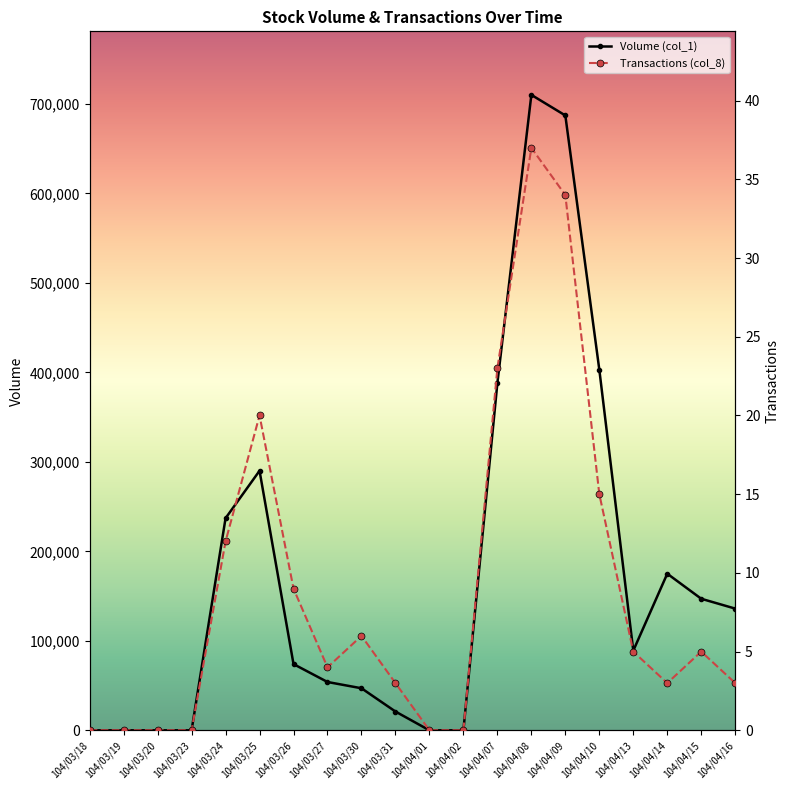

The Volume (col_1) series shows 953284 at 104/04/09. True or false?

False